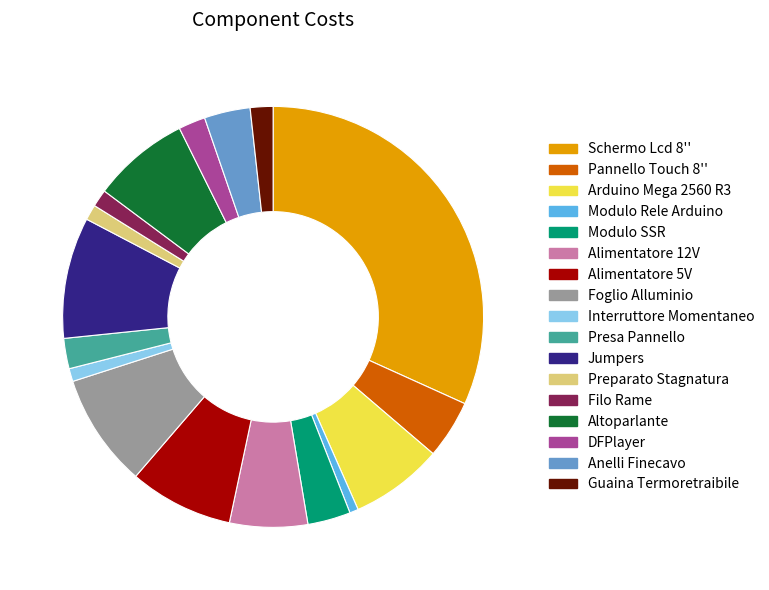

Which slice is the largest?

Schermo Lcd 8''